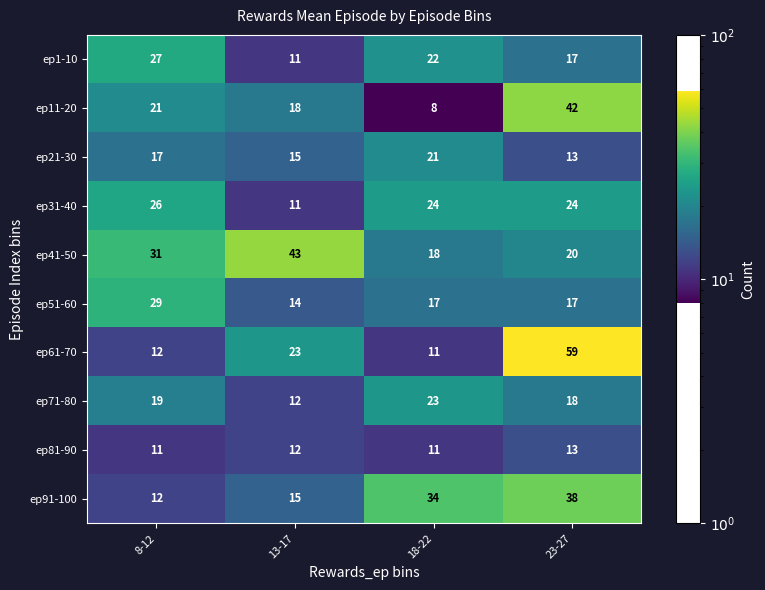

List the series in order of their peak value, lowest first.

ep81-90, ep21-30, ep71-80, ep31-40, ep1-10, ep51-60, ep91-100, ep11-20, ep41-50, ep61-70